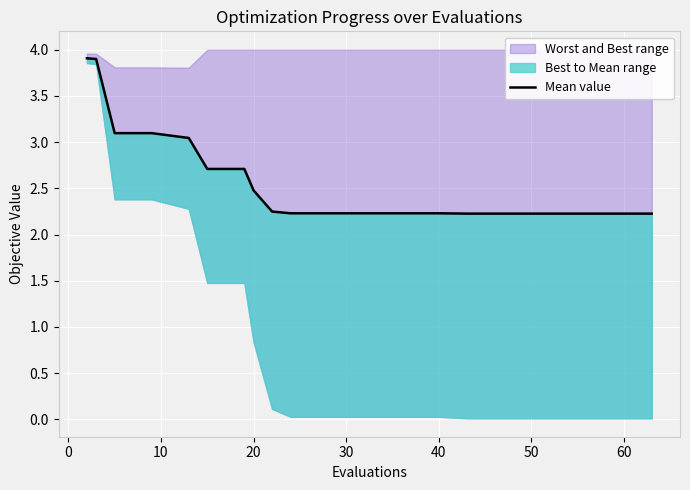

What is the difference between the maximum and minimum values?

1.7